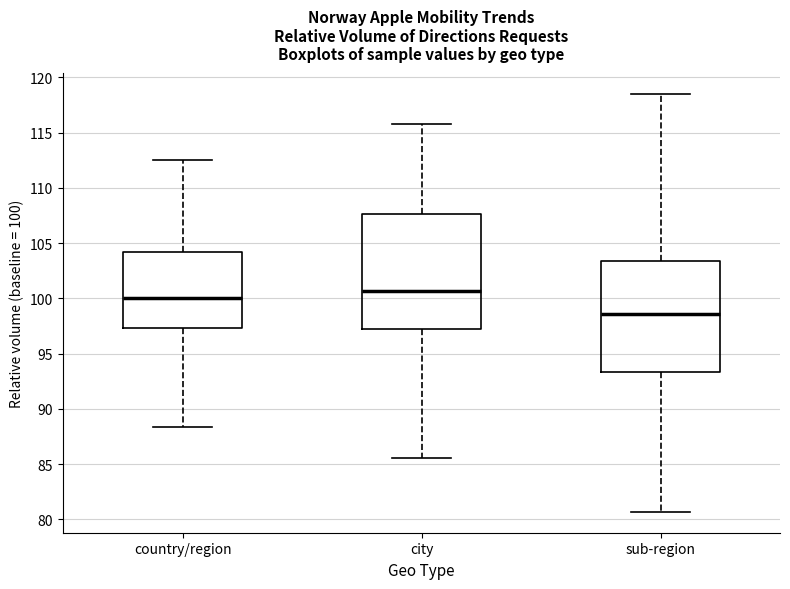

Which box's median line is the lowest?

sub-region